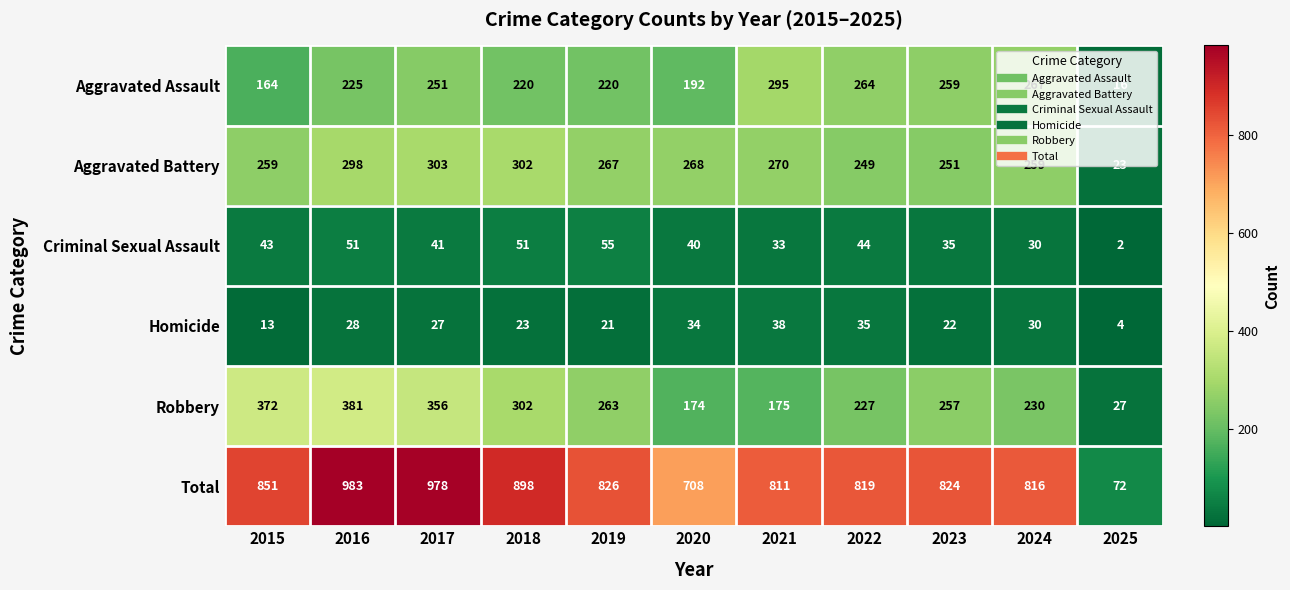

At which label is Robbery closest to 204?

2022